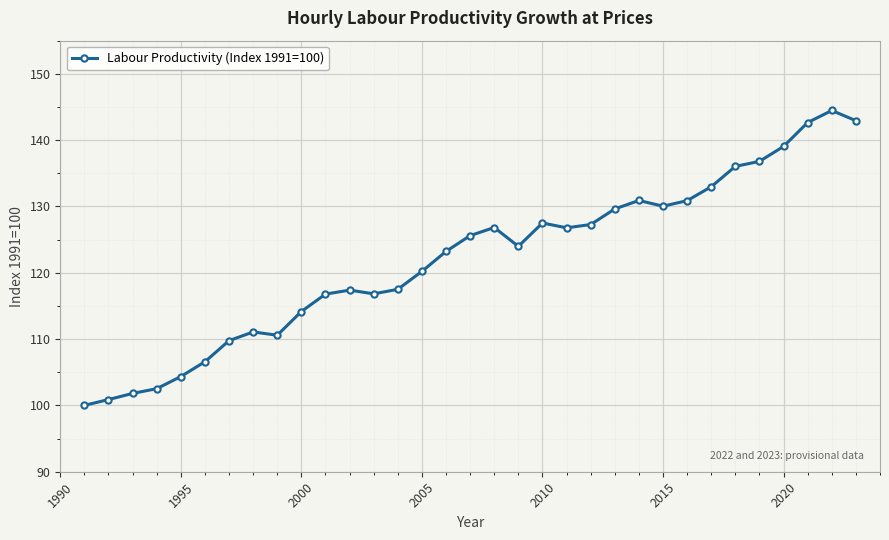

What is the difference between the maximum and minimum values?

44.5